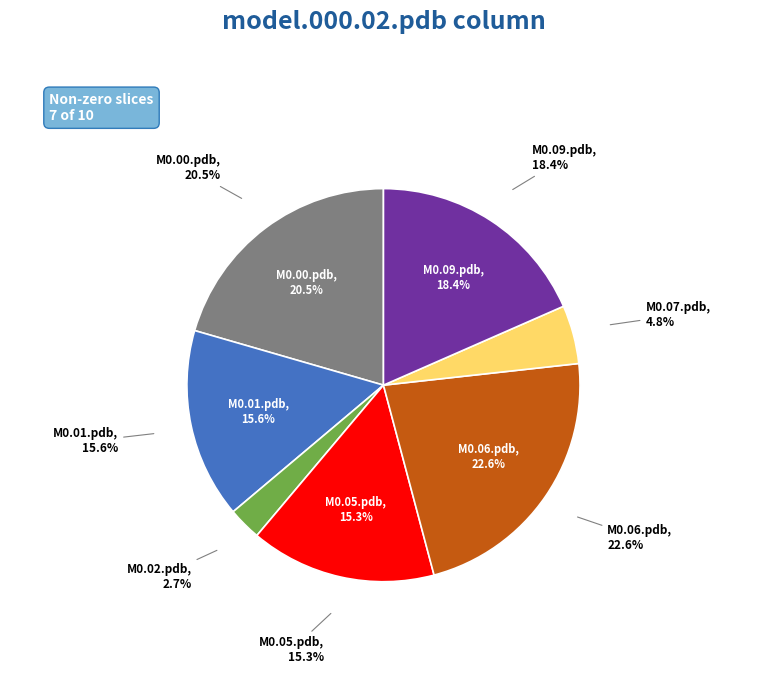

To the nearest percent, what portion does model.000.06.pdb represent?

23%